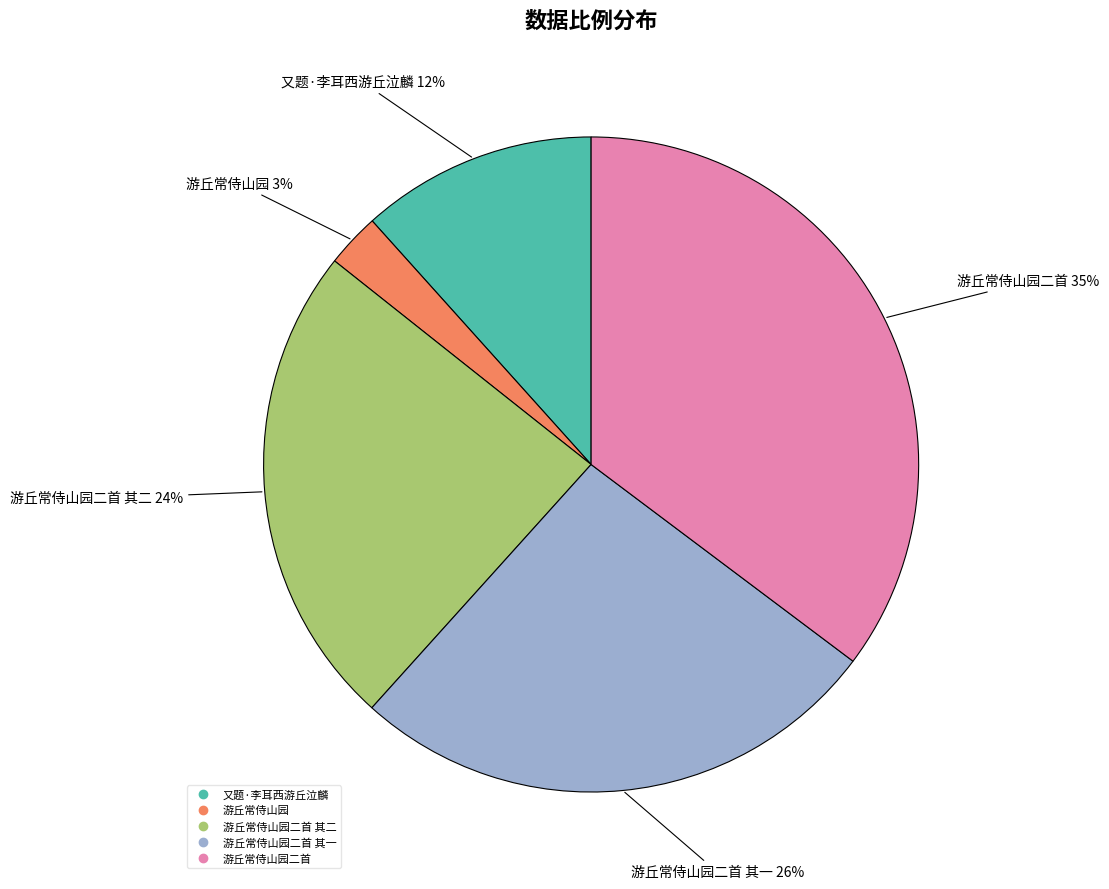

Is there a majority slice in this chart?

No